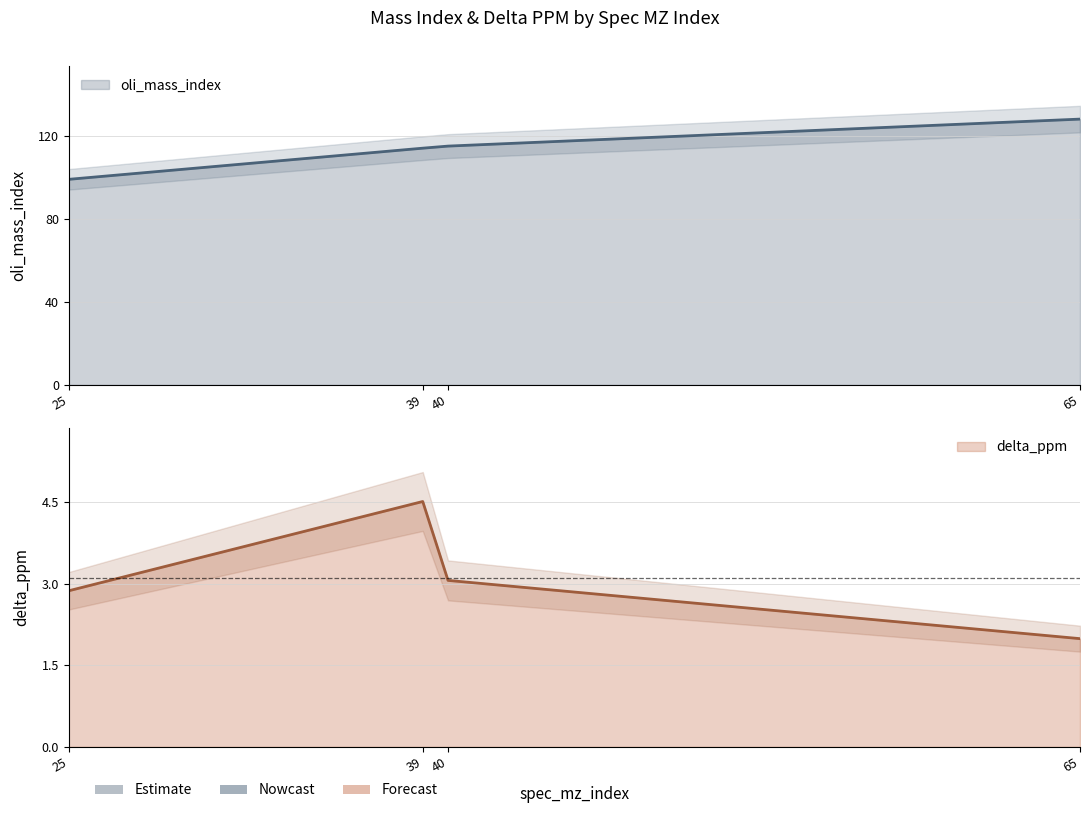

What is the minimum value shown in the chart?

2.0